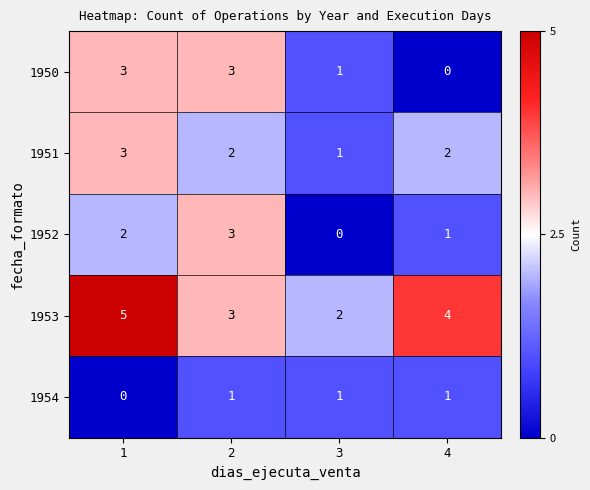

Count the number of data series in this chart.

5